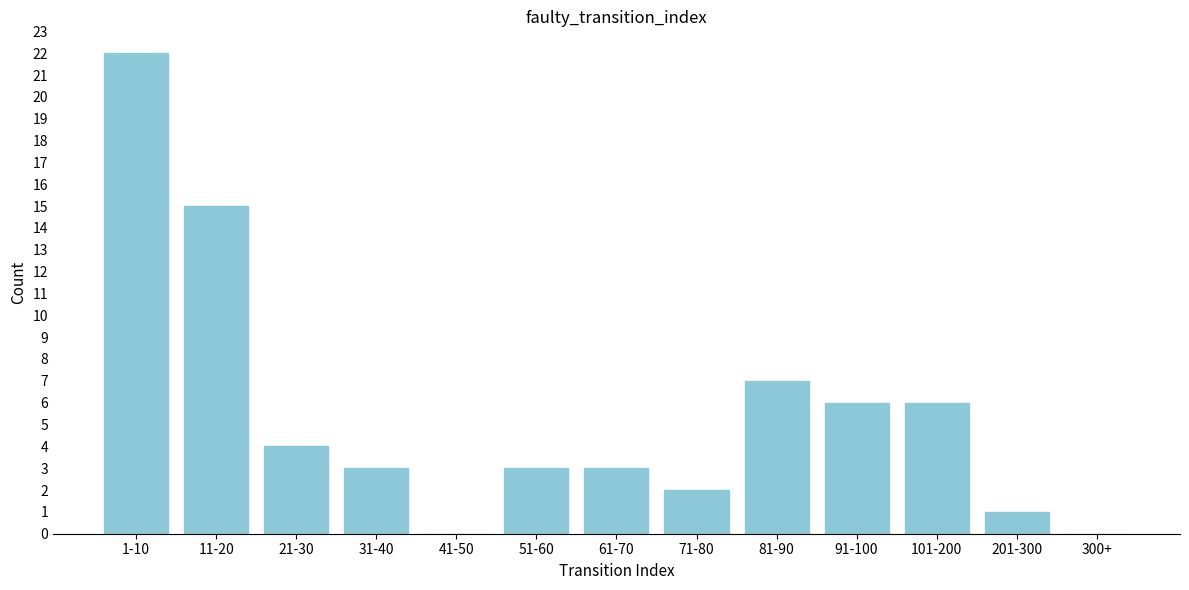

Reading left to right, list all the values displayed in this chart.

1-10=22	11-20=15	21-30=4	31-40=3	41-50=0	51-60=3	61-70=3	71-80=2	81-90=7	91-100=6	101-200=6	201-300=1	300+=0